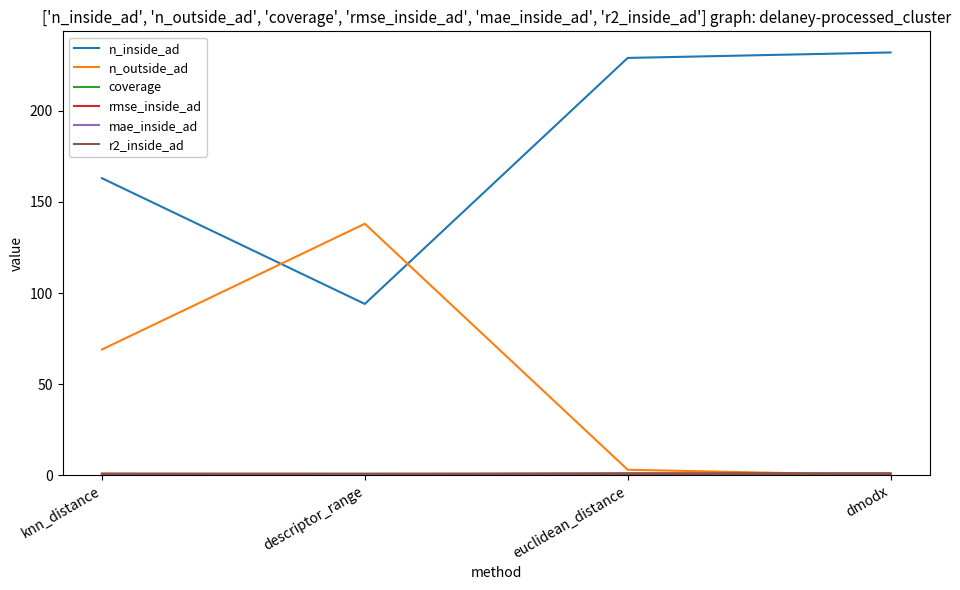

Which series has the largest total across all categories?

n_inside_ad